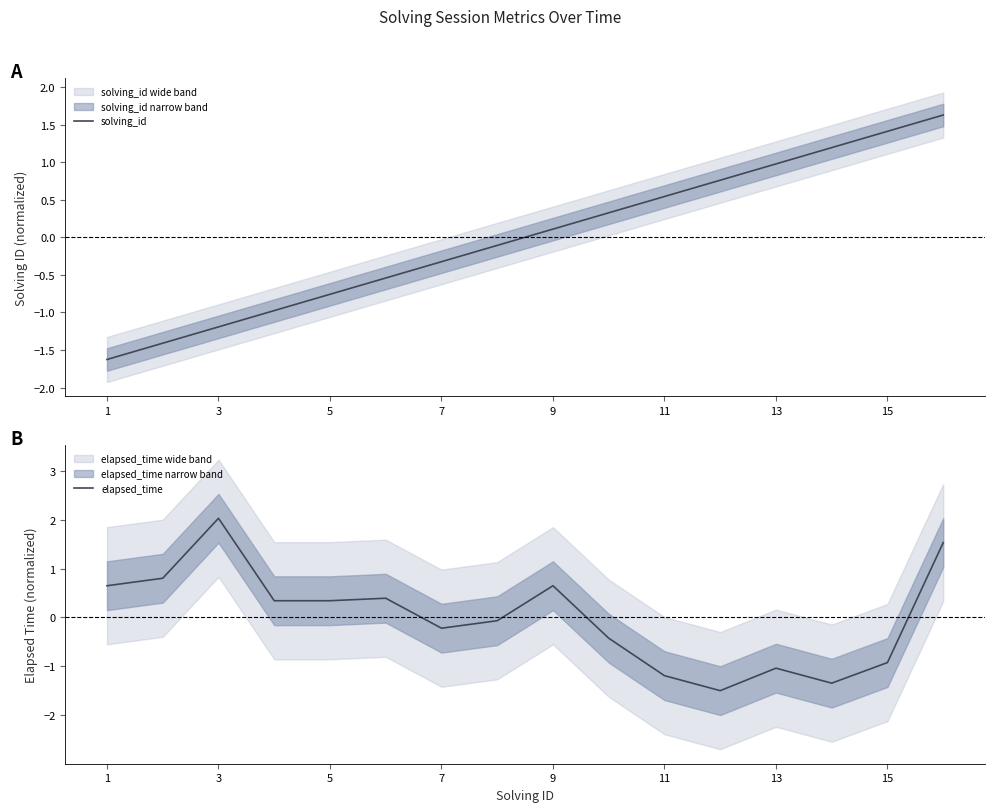

The value of solving_id at 3 is -1.6. True or false?

False